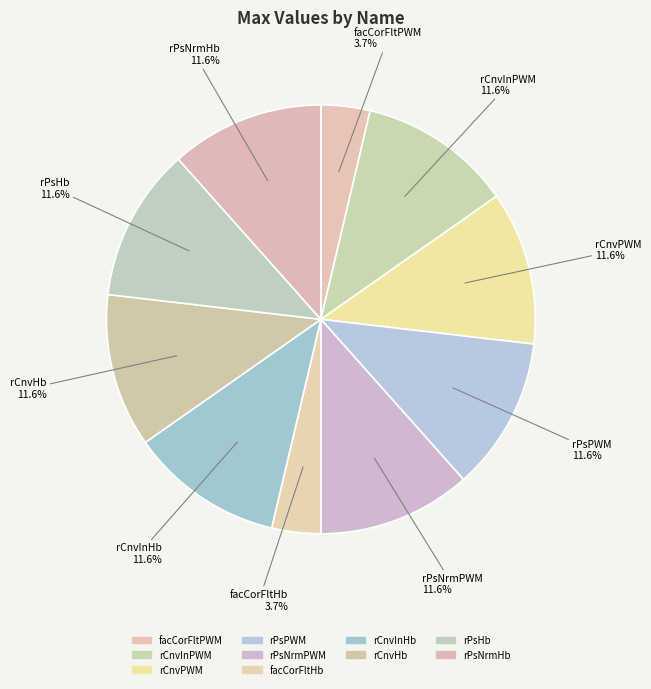

Is there any slice that represents more than half of the pie?

No